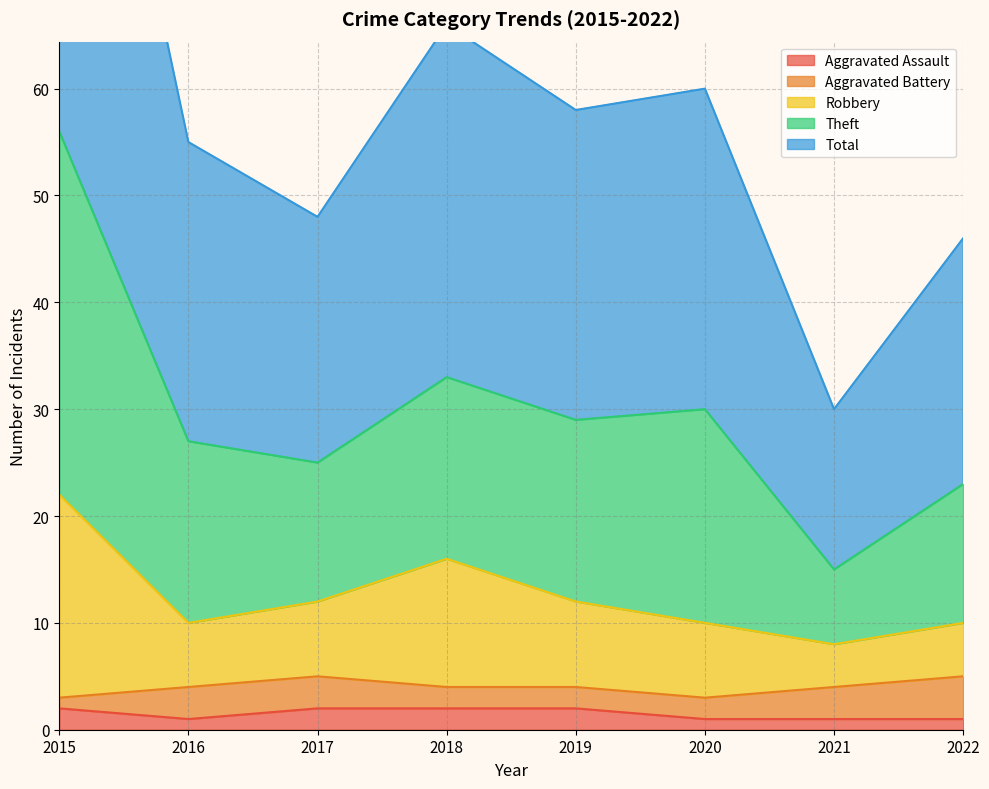

At which category is the sum across all series the highest?

2015